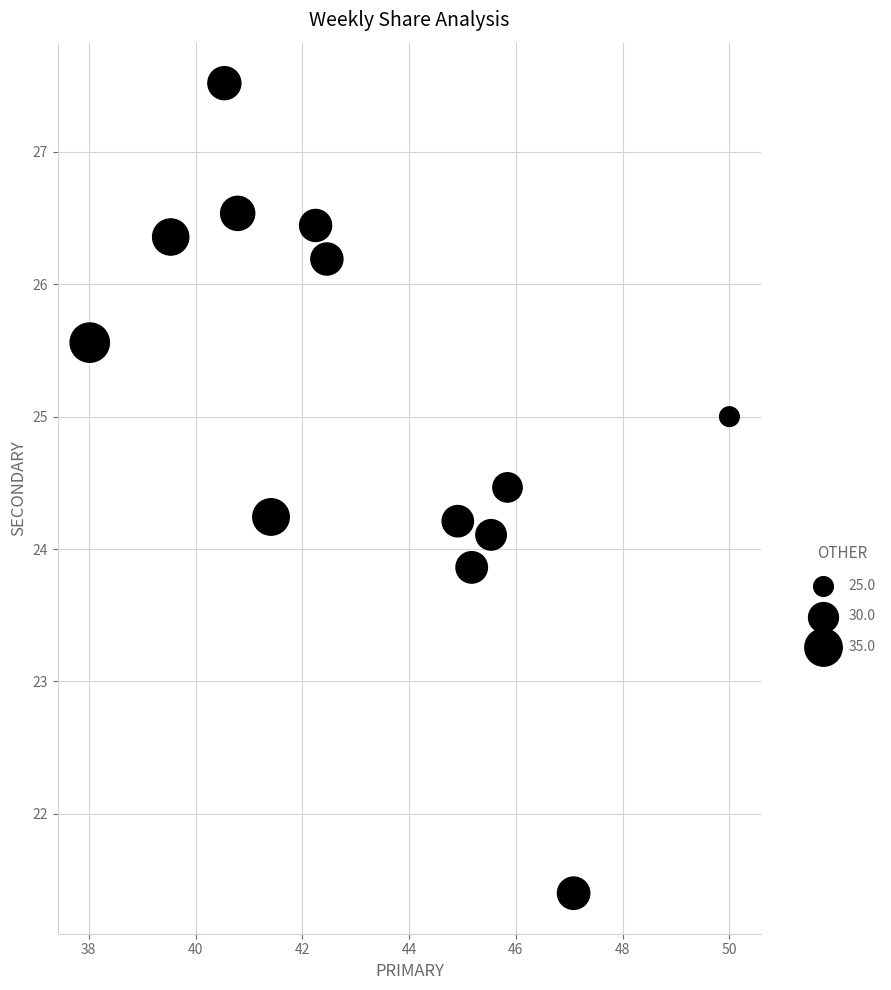

What is the range of X values (max minus min)?

12.0